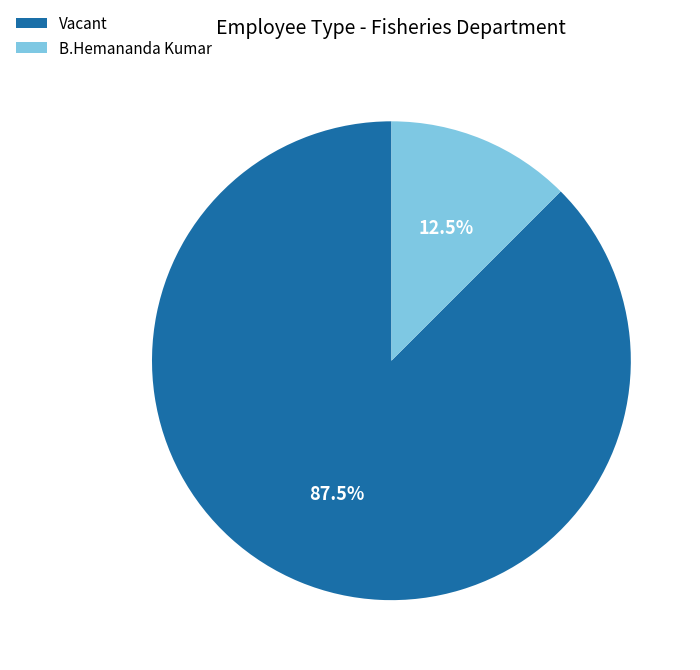

Is it true that Vacant is 75% of the pie?

False